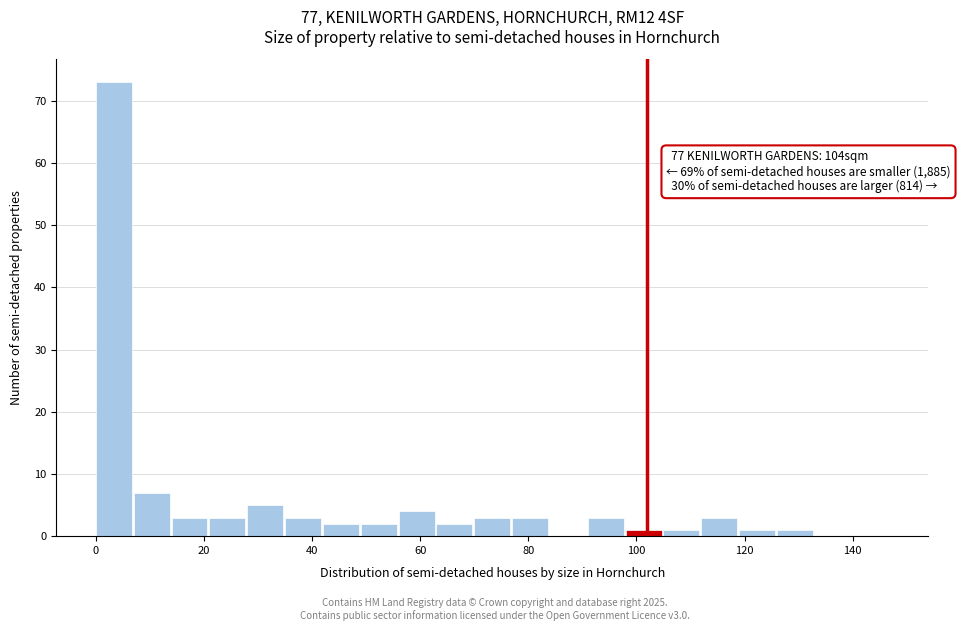

Around what value on the x-axis is the tallest bar? Give the approximate position of its centre, as read against the axis.

4